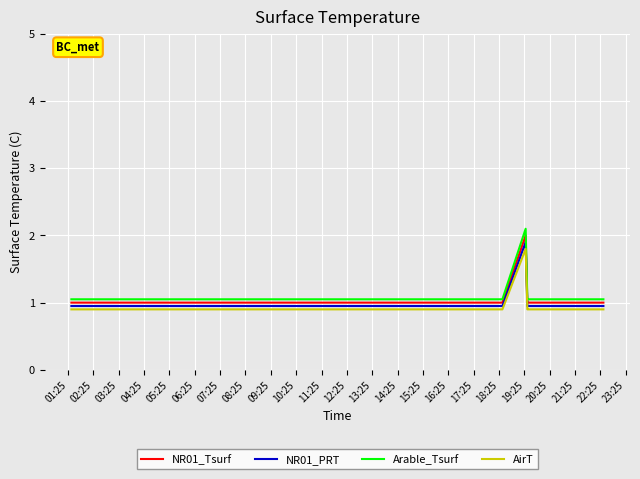

True or false: Arable_Tsurf and NR01_PRT cross at least once.

False